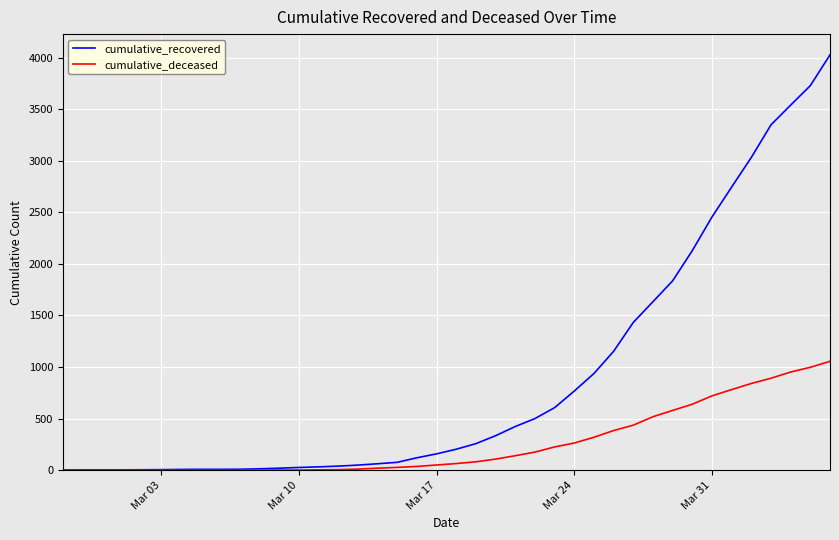

What is the maximum value for cumulative_deceased?

1056